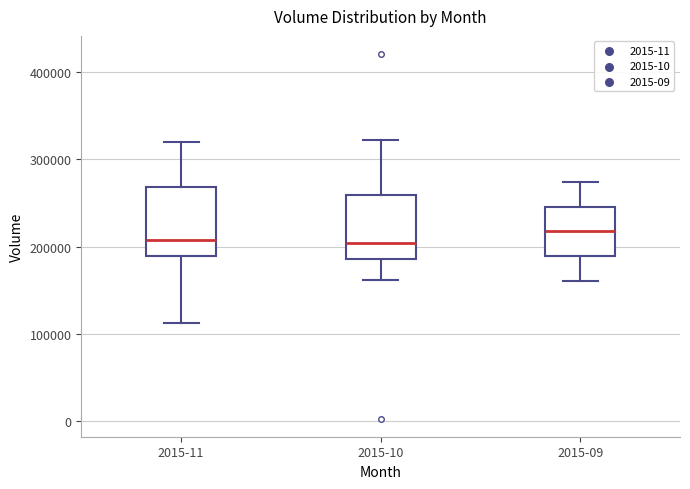

Where is the upper edge of the box for 2015-11 on the y-axis? The values are not printed on the chart, so give them approximately, as read against the axis.

270000